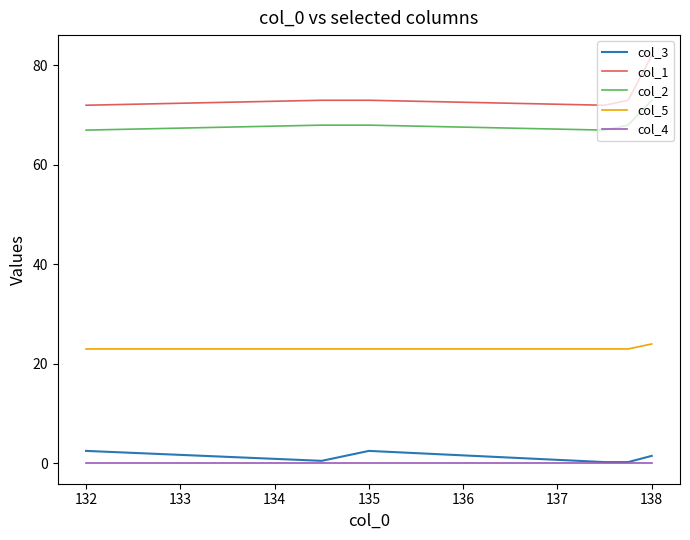

In col_2, how many points are lower than both neighbors (excluding endpoints)?

1